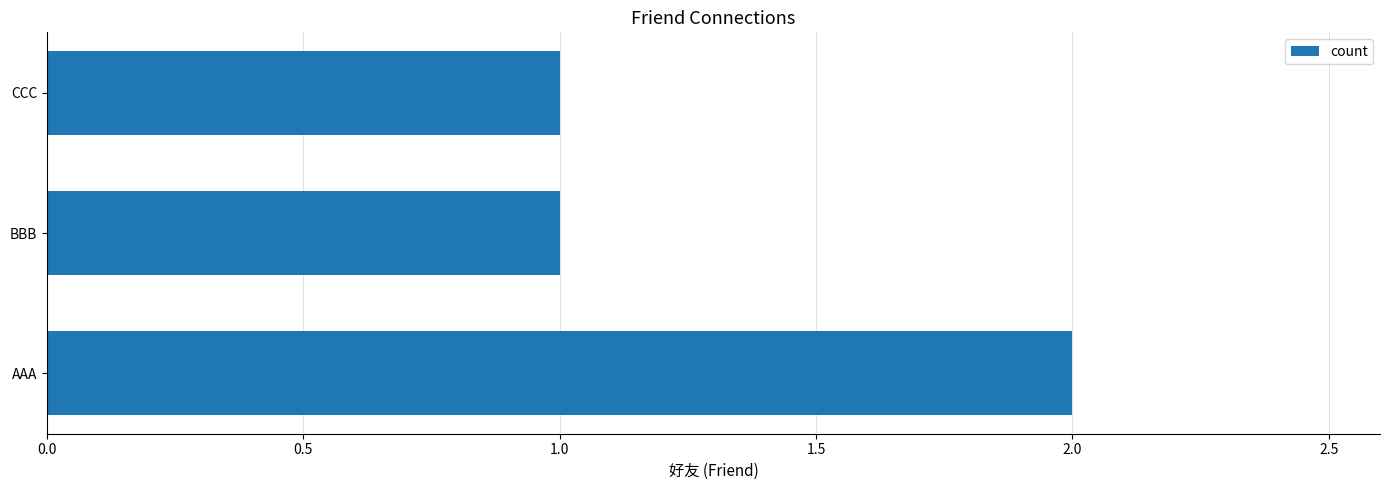

Which has a higher value, AAA or BBB?

AAA